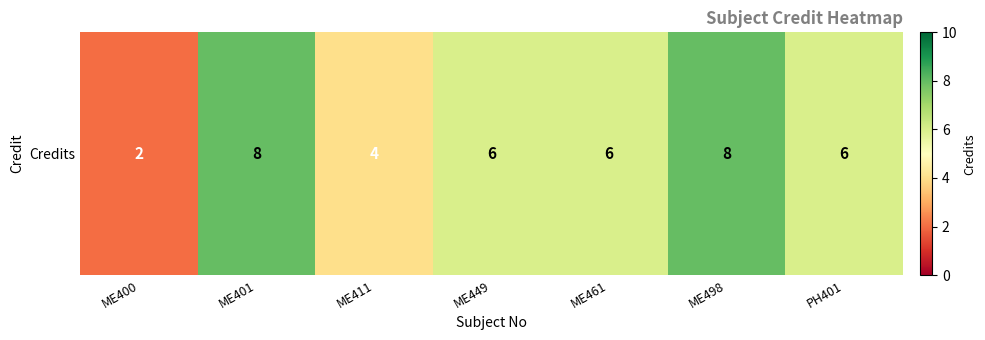

Reading right to left, transcribe all the data shown in this chart.

6	8	6	6	4	8	2